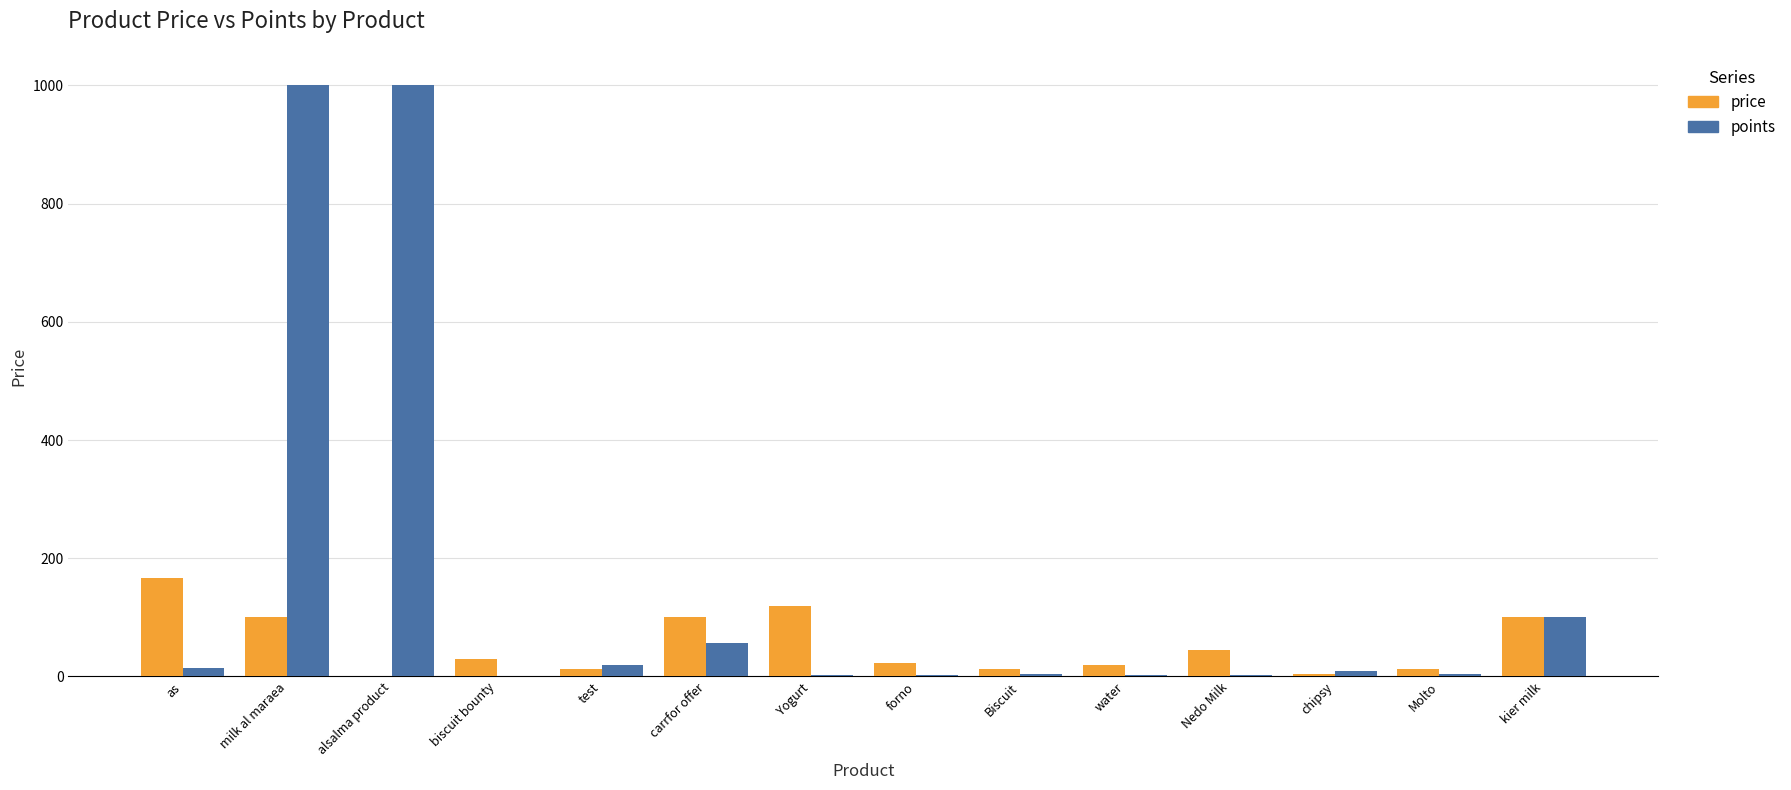

What is the maximum value shown in the chart?

1000.0